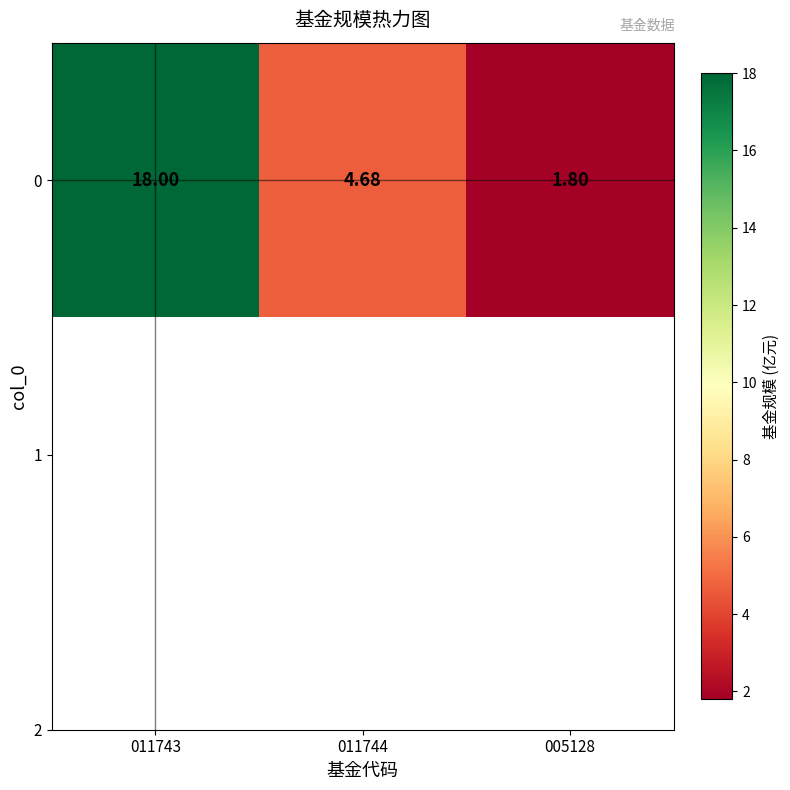

What is the minimum value shown in the chart?

1.8